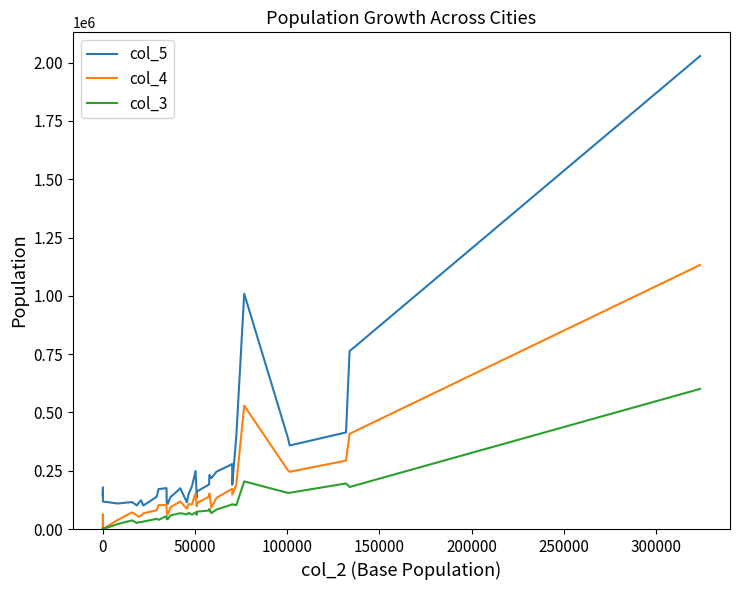

Which series has the widest spread of values?

col_5